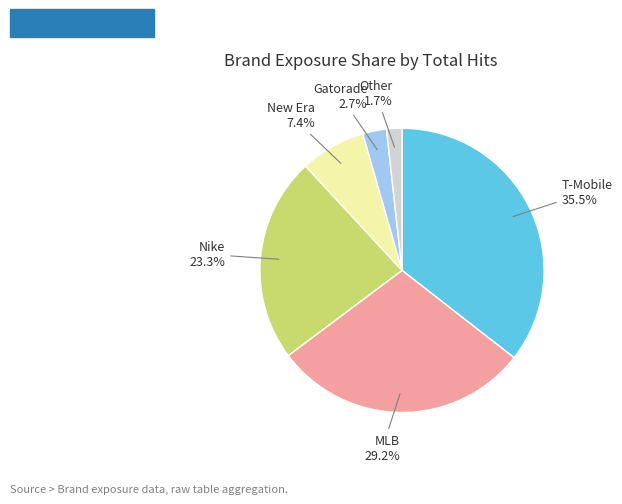

What percentage is the Nike slice, to the nearest percent?

23%